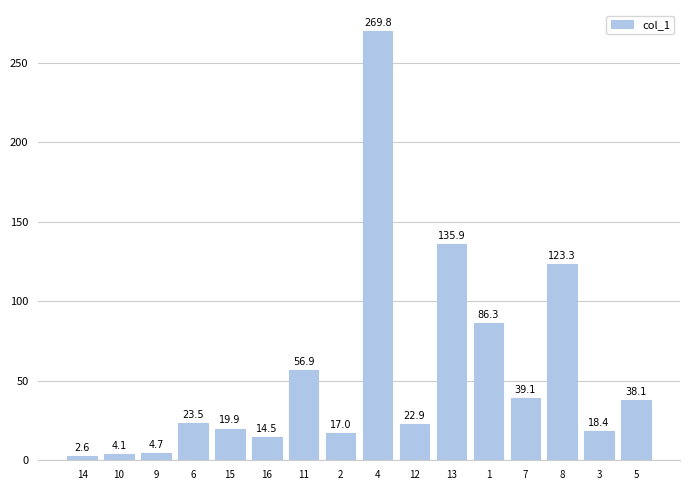

Are the bars horizontal?

No